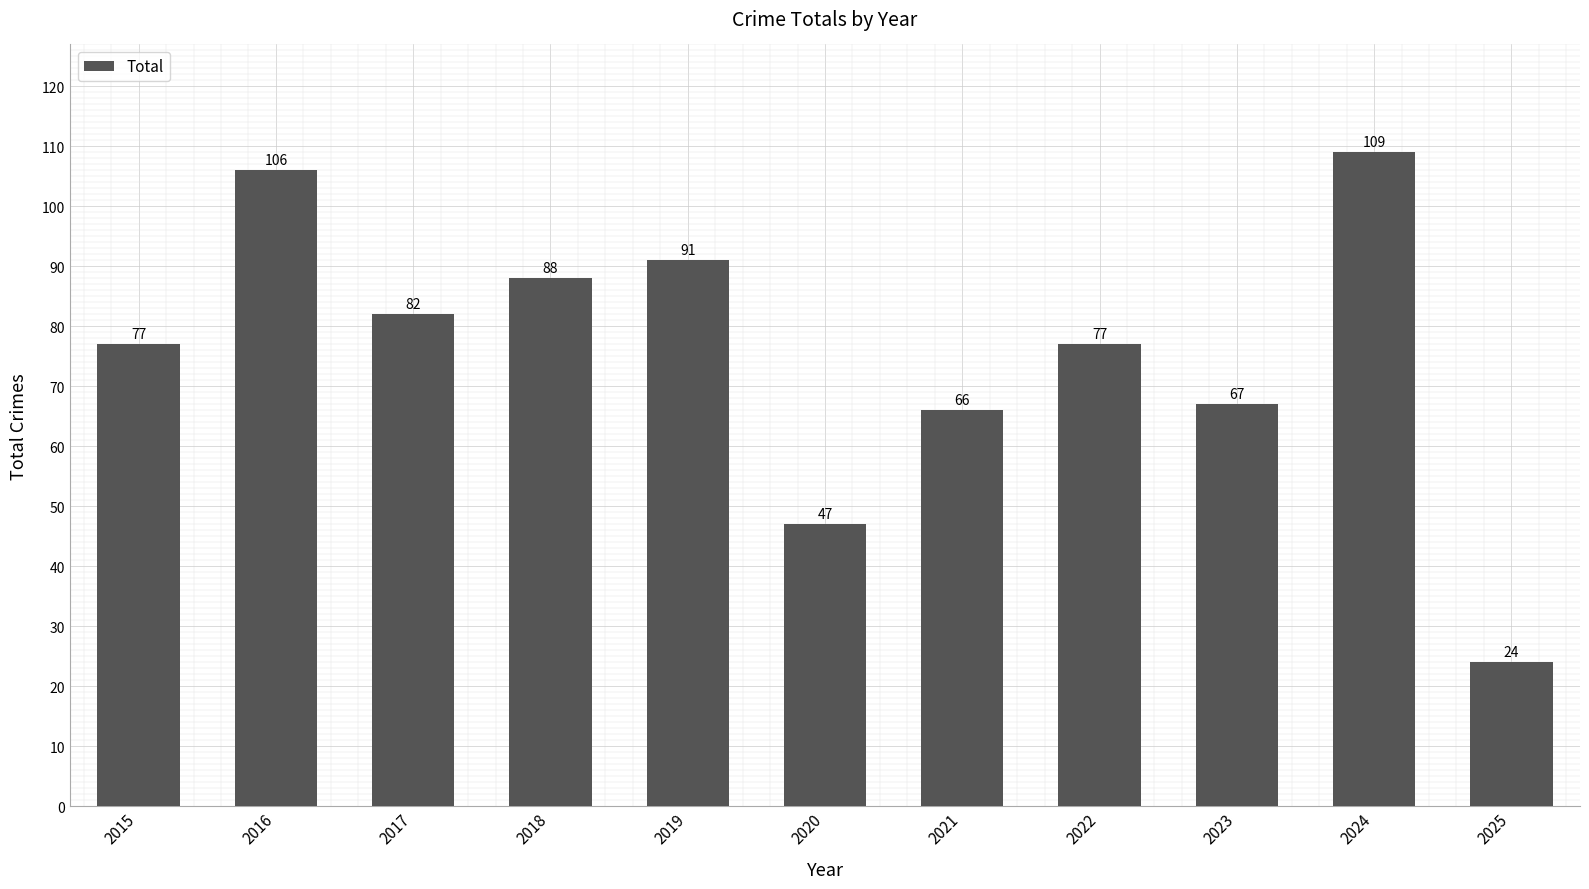

At which category does the chart reach its minimum across all series?

2025